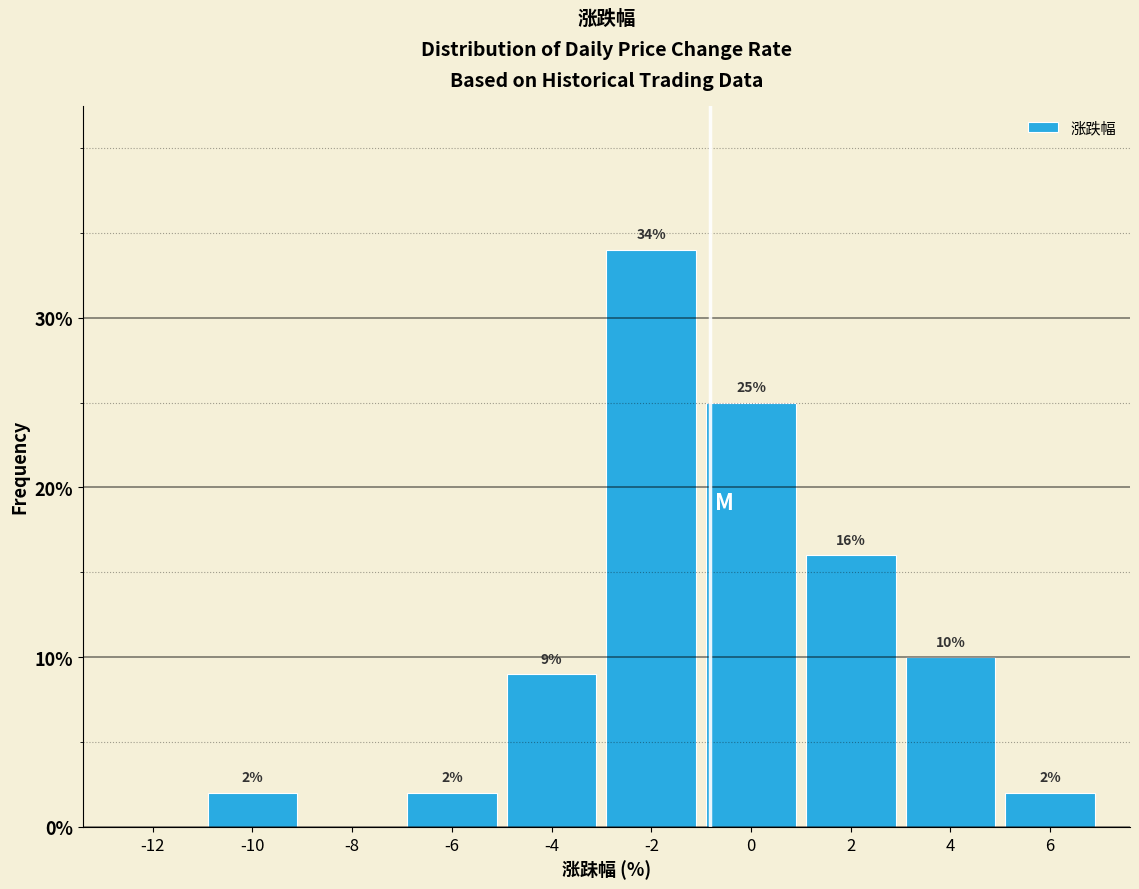

Reading right to left, what are all the values shown in this chart?

6=2	4=10	2=16	0=25	-2=34	-4=9	-6=2	-8=0	-10=2	-12=0